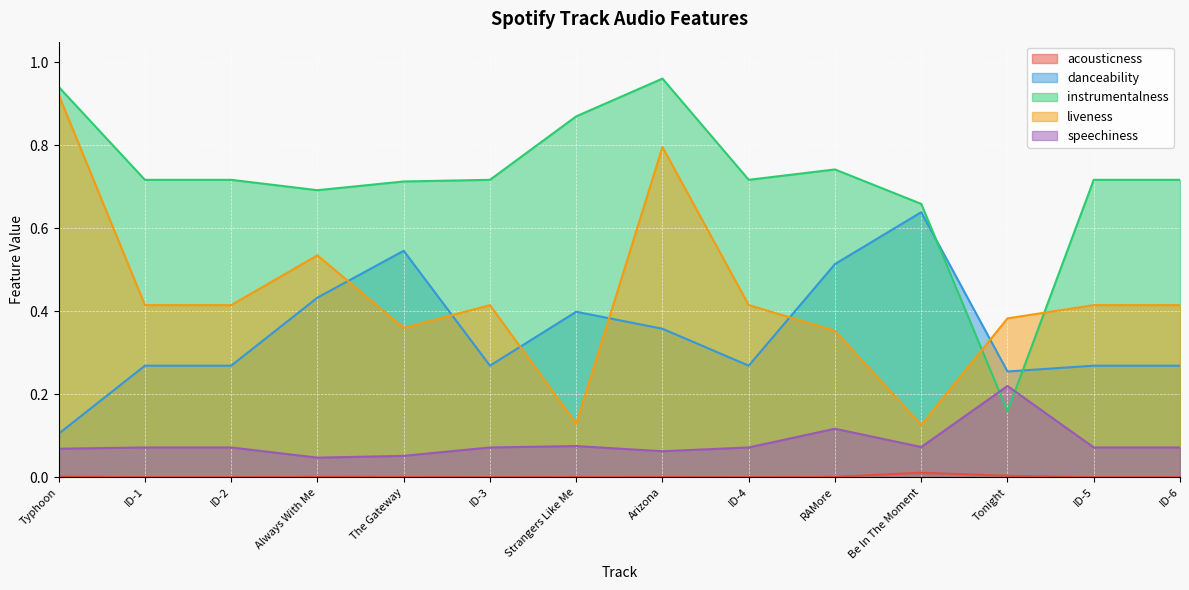

Count the number of data series in this chart.

5